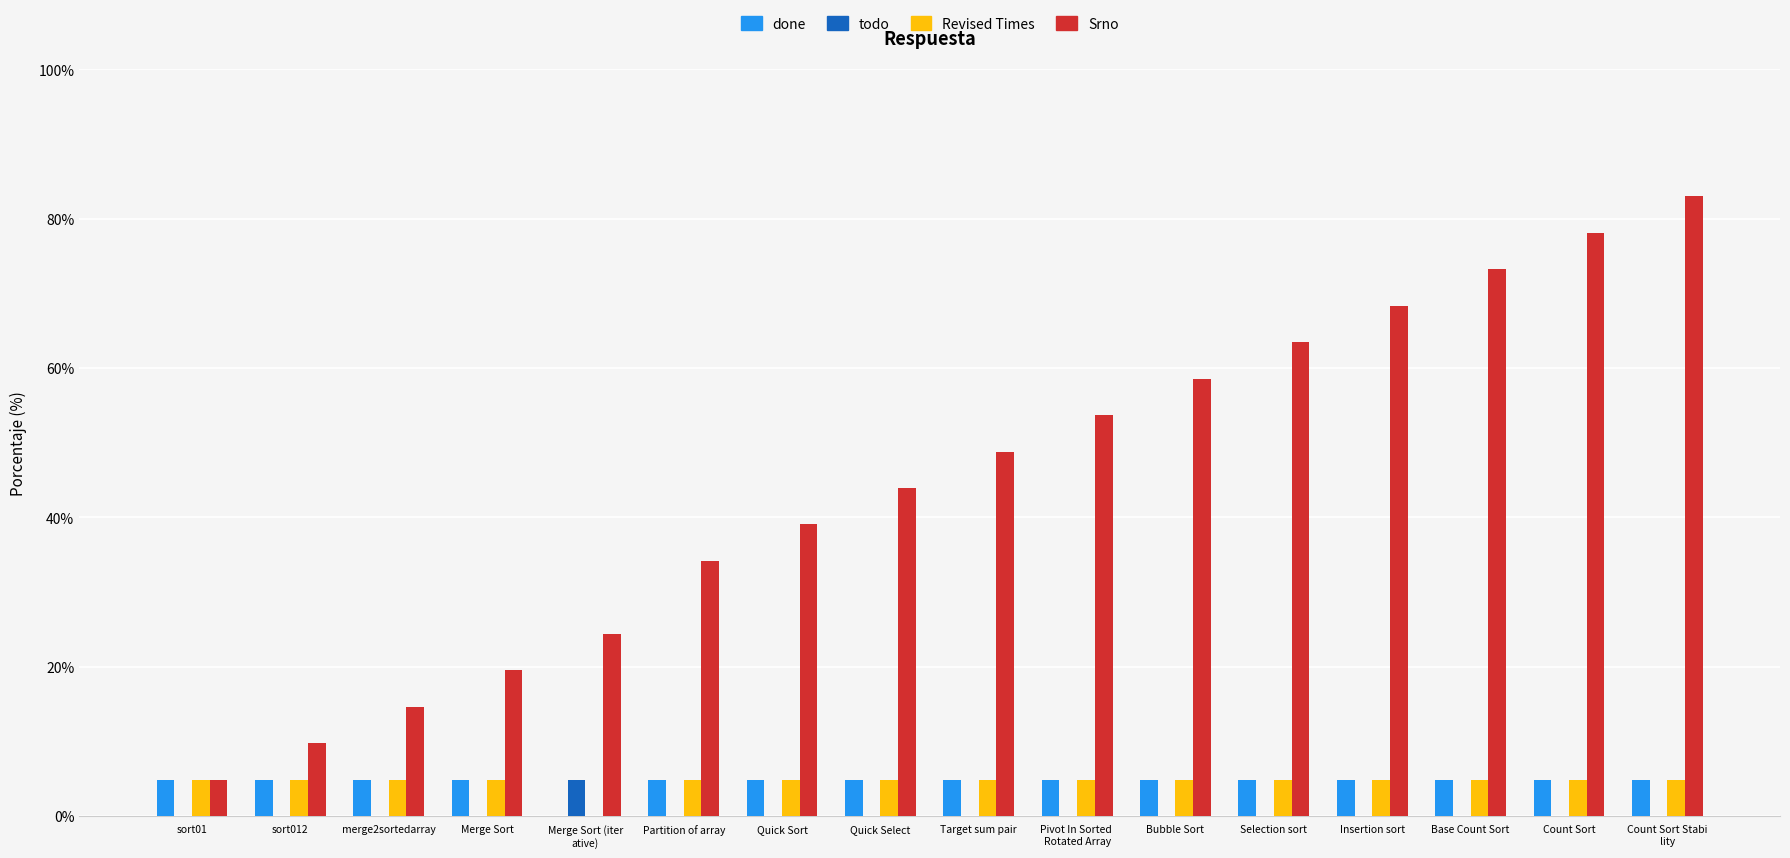

The value of Revised Times at Insertion sort is 4.9. True or false?

True